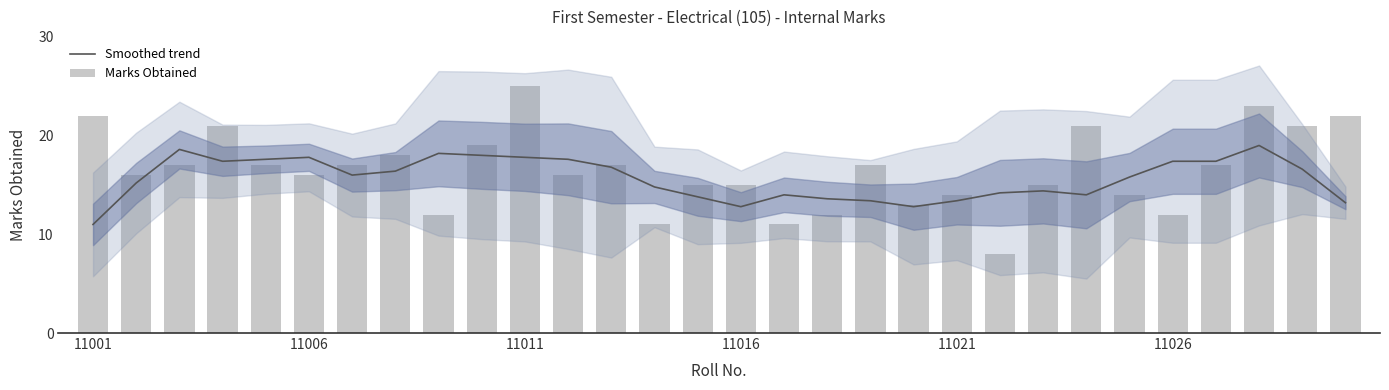

Which series has the widest spread of values?

Marks Obtained